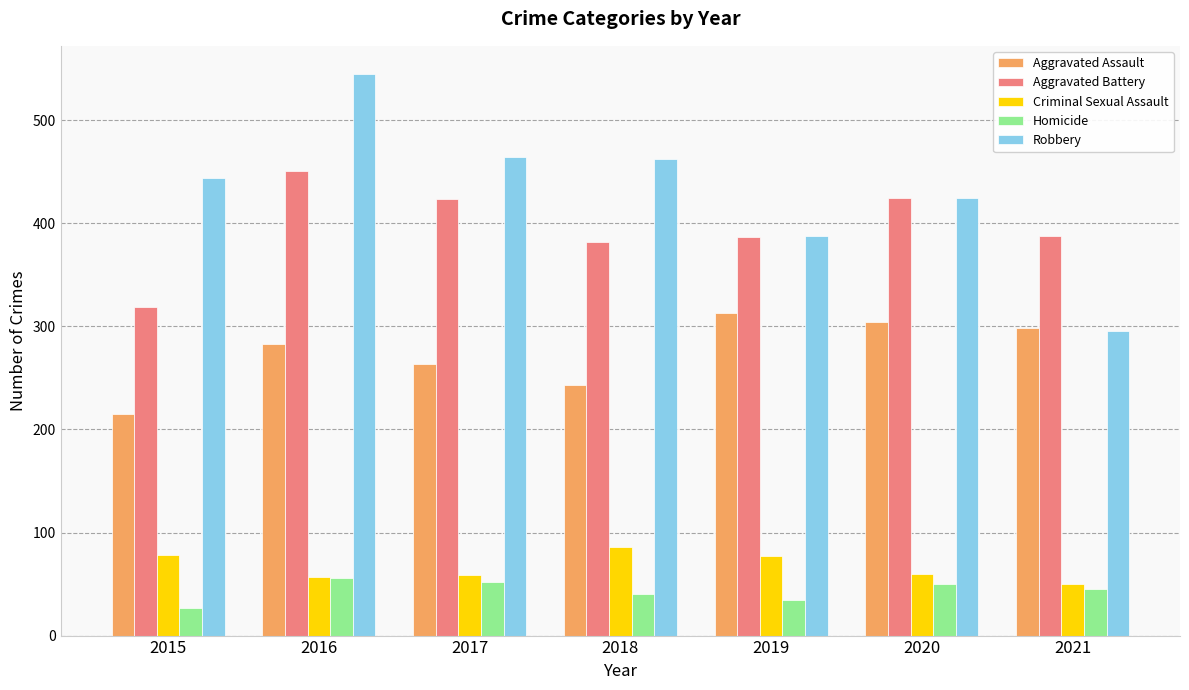

What is the difference between the second highest and second lowest values in the Criminal Sexual Assault series?

21